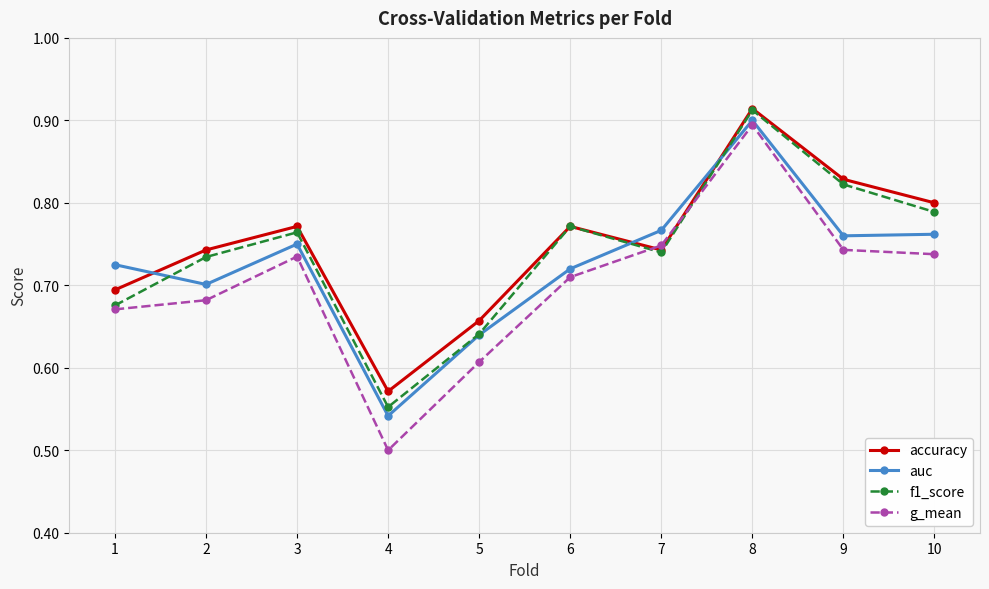

What is the sum of the g_mean values at 3 and 4?

1.2